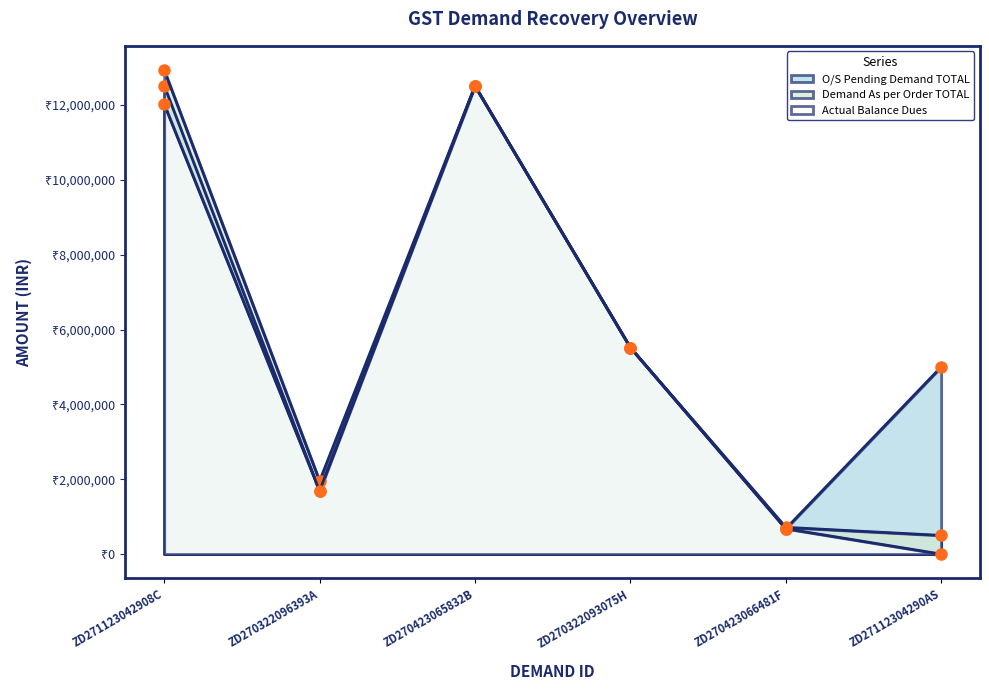

At ZD270322096393A, list the series in order from smallest to largest.

O/S Pending Demand TOTAL, Actual Balance Dues, Demand As per Order TOTAL